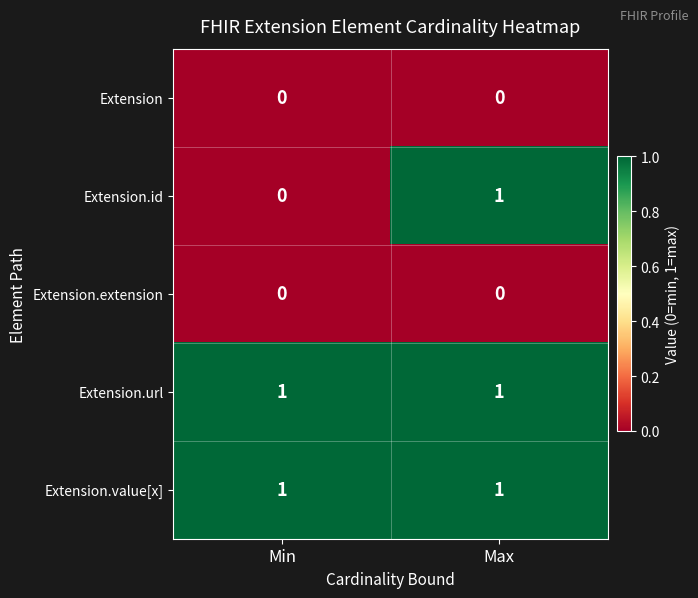

Rank the categories by Extension.id value from lowest to highest.

Min, Max